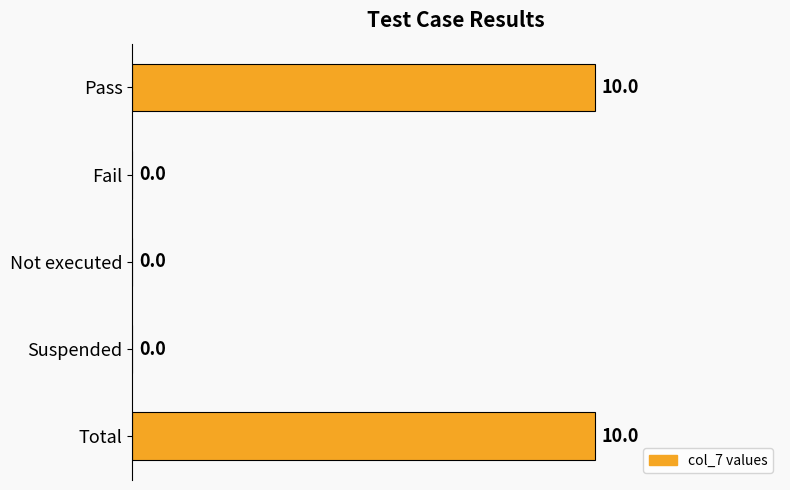

The chart shows a value of -6 at Fail. True or false?

False